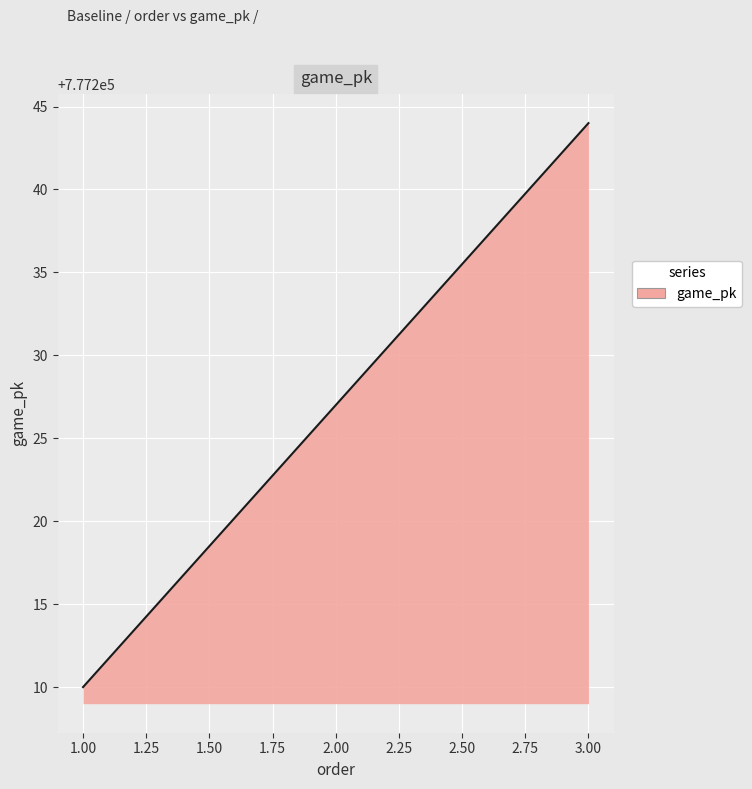

What is the average value?

777227